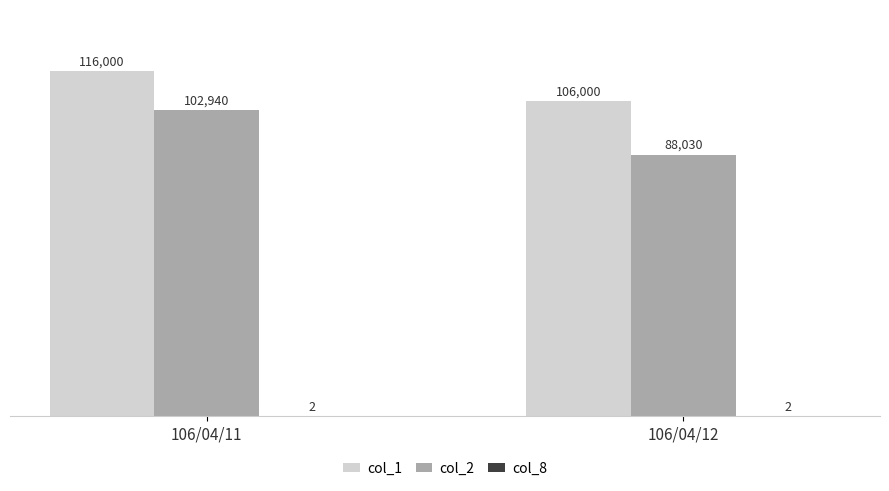

What is the sum of all col_1 values?

222000